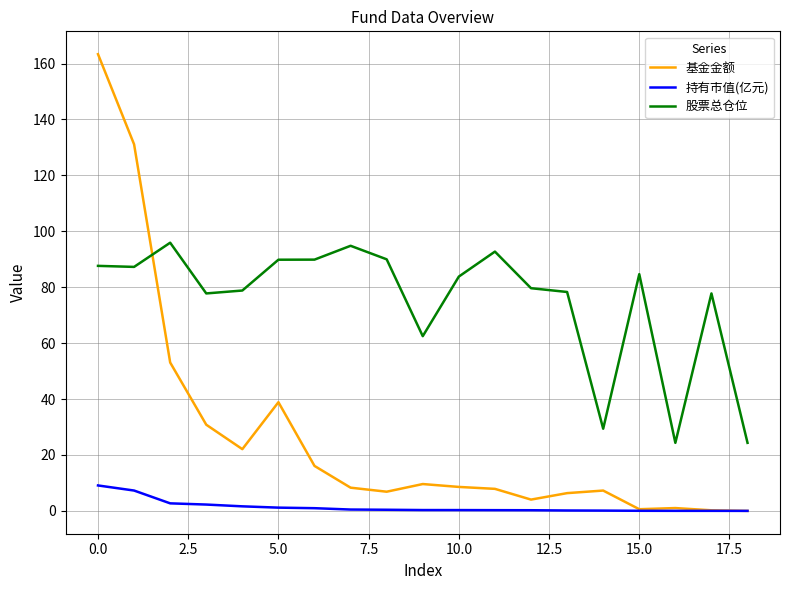

What is the highest value of the 股票总仓位 series?

95.9